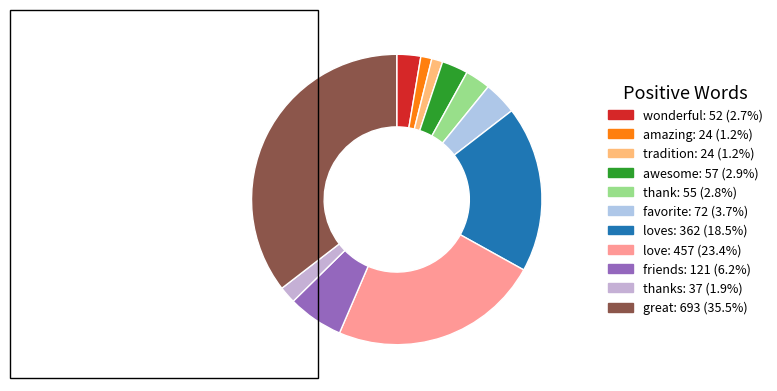

Count the number of slices in the pie.

11